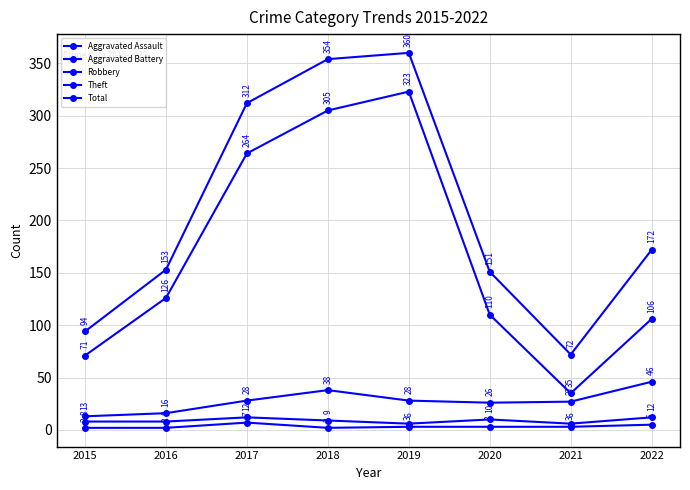

How many lines are shown in the chart?

5